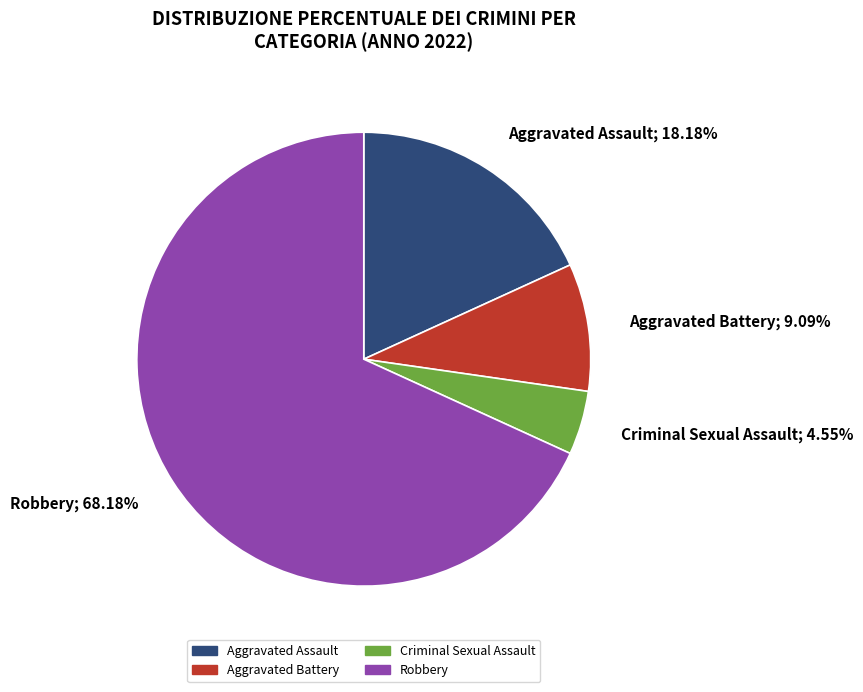

How many segments does this pie chart have?

4